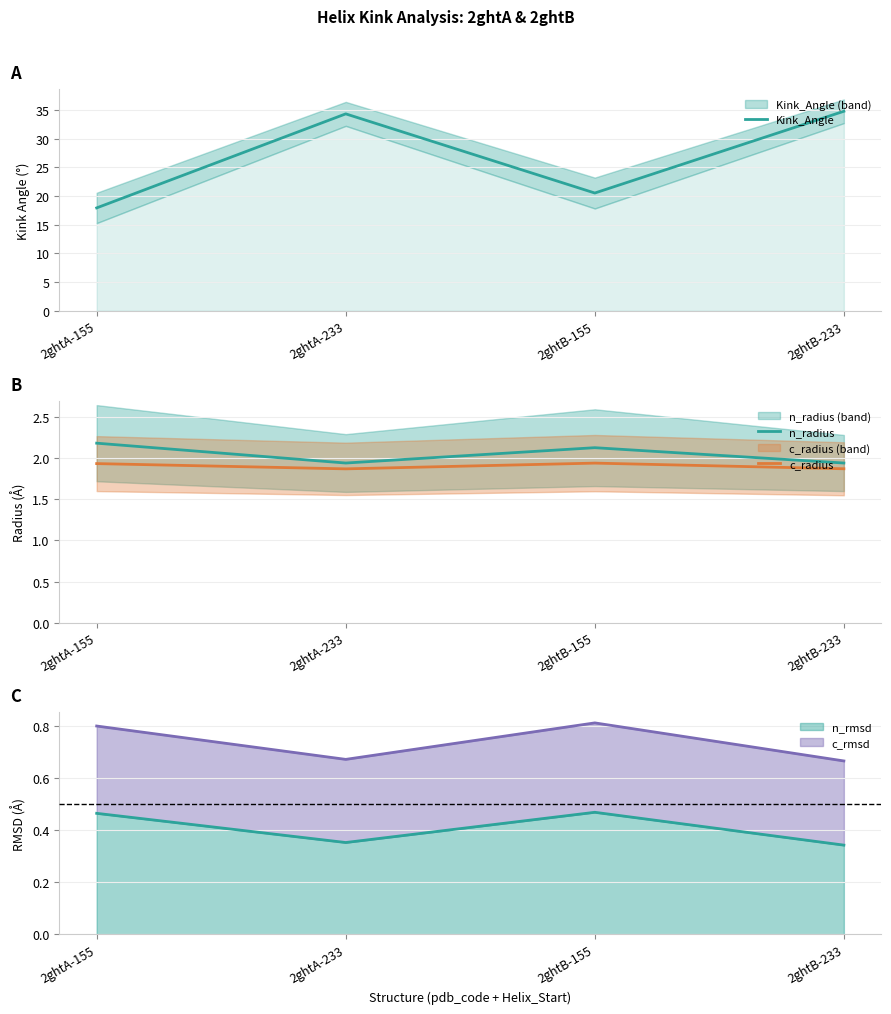

True or false: c_radius and Kink_Angle intersect in this chart.

False